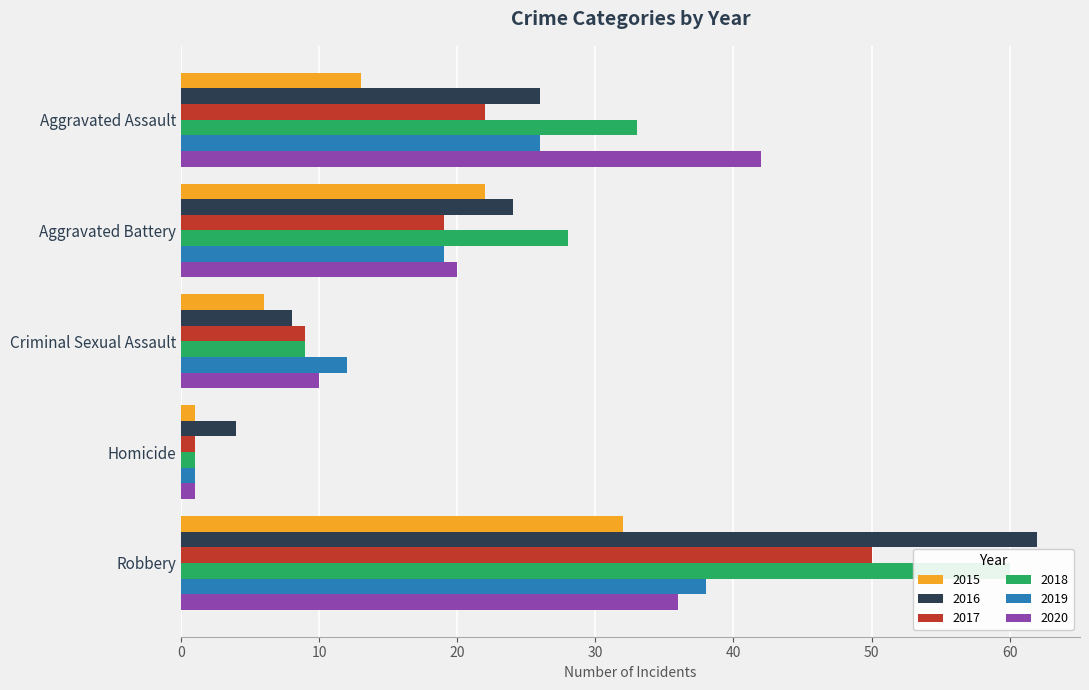

Which category has the highest value in the 2018 series?

Robbery